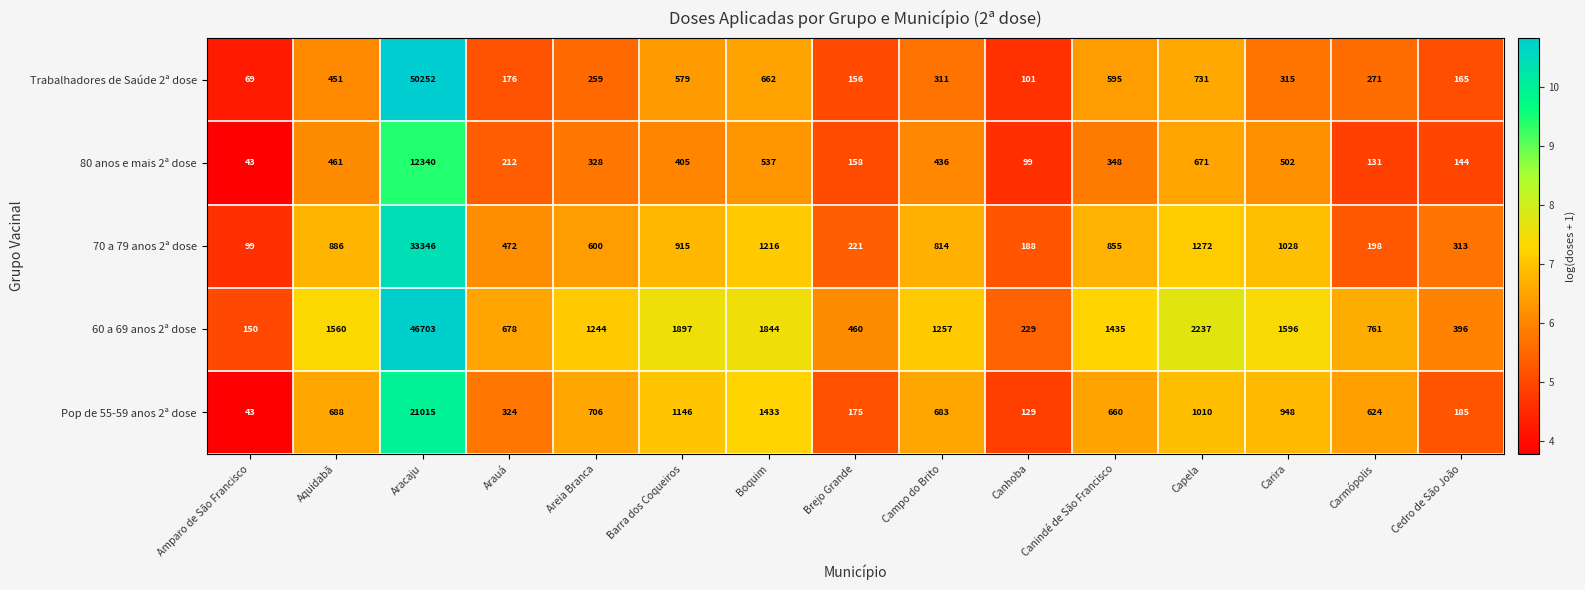

The value of 80 anos e mais 2ª dose at Aracaju is 17931. True or false?

False